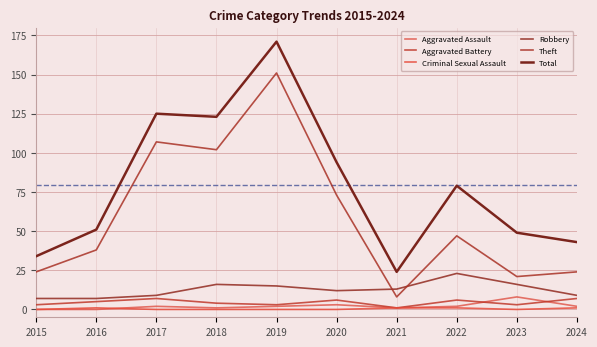

What is the value of the Criminal Sexual Assault point at the 7th from the left?

1